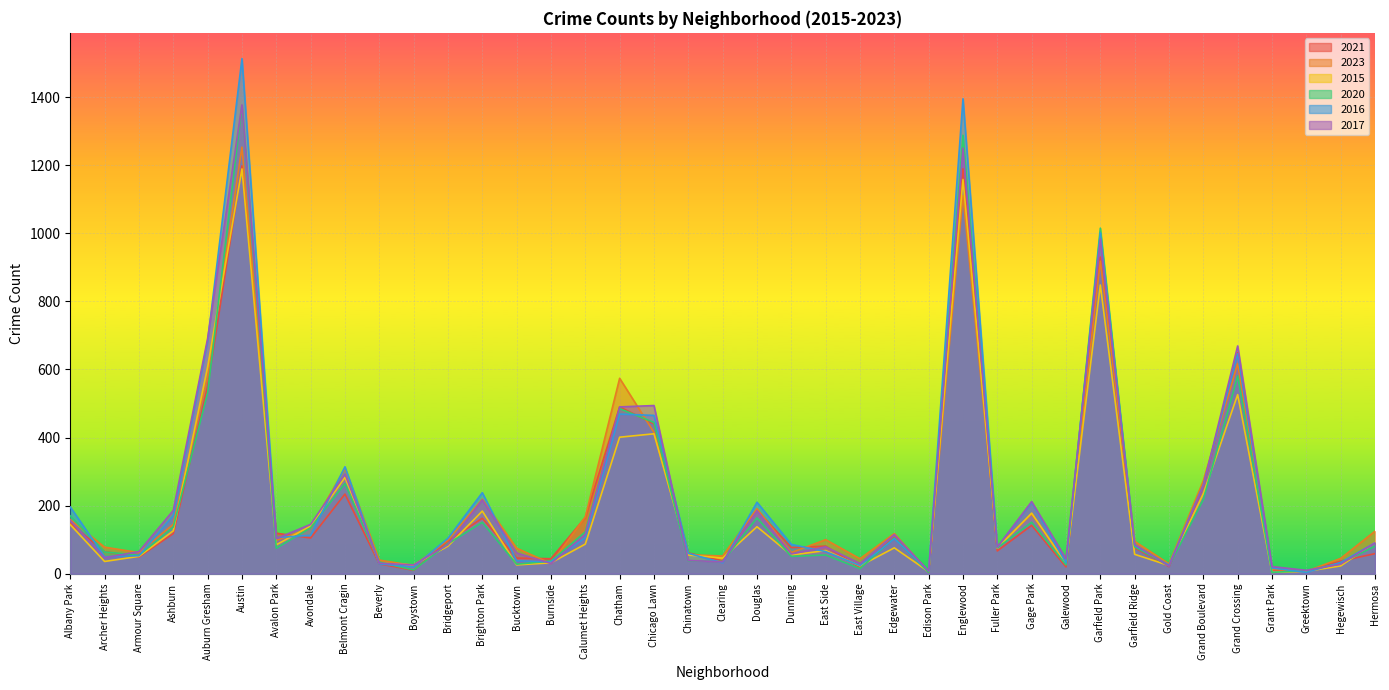

Which series changed the most between Austin and Bucktown?

2016